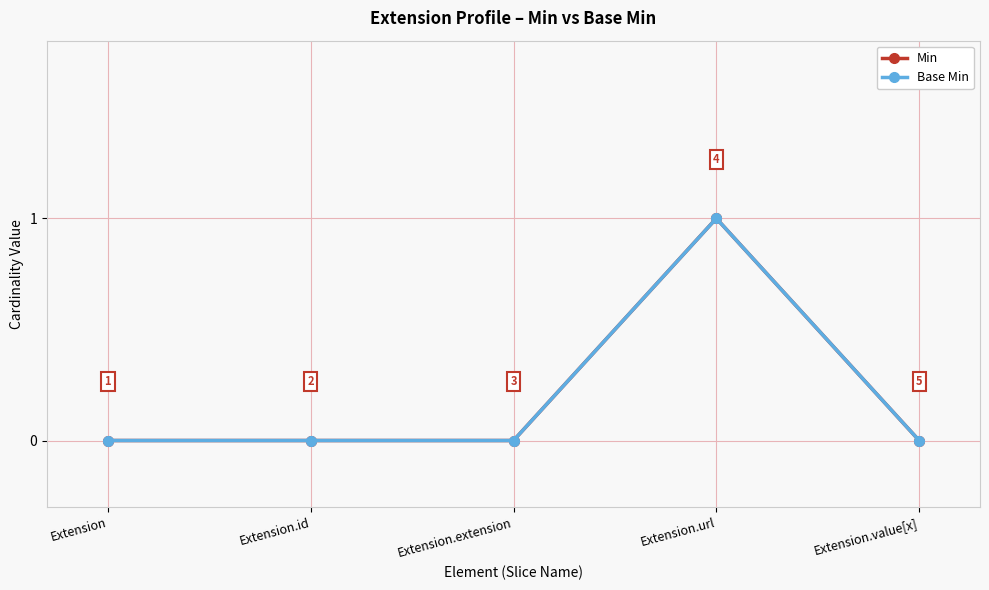

Rank the series by their maximum value, from lowest to highest.

Min, Base Min